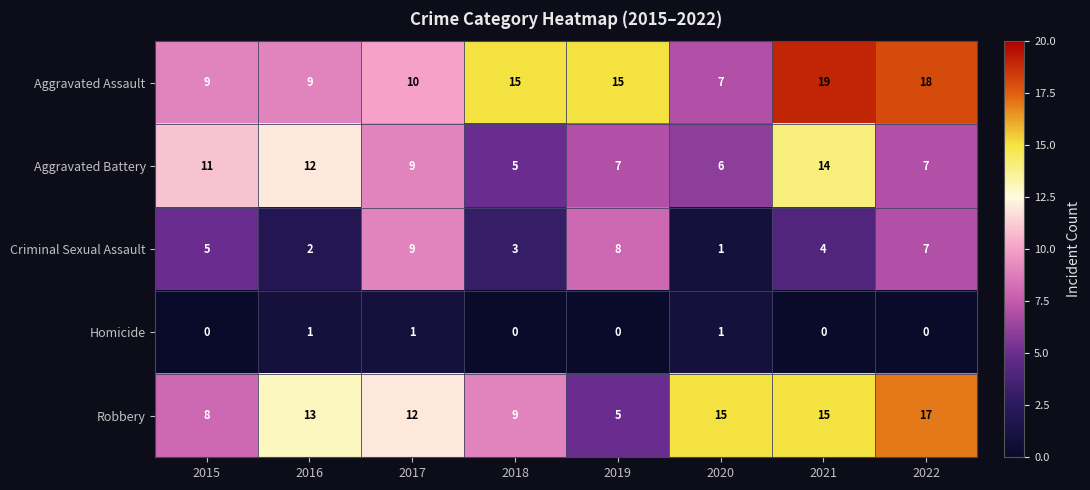

At which category does the chart reach its peak across all series?

2021